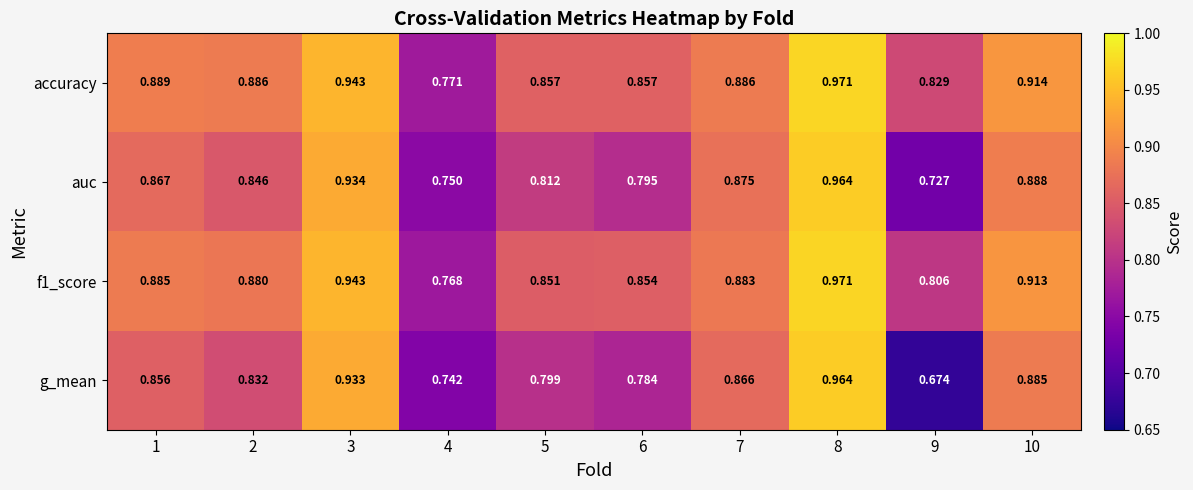

Which series has the widest spread of values?

g_mean